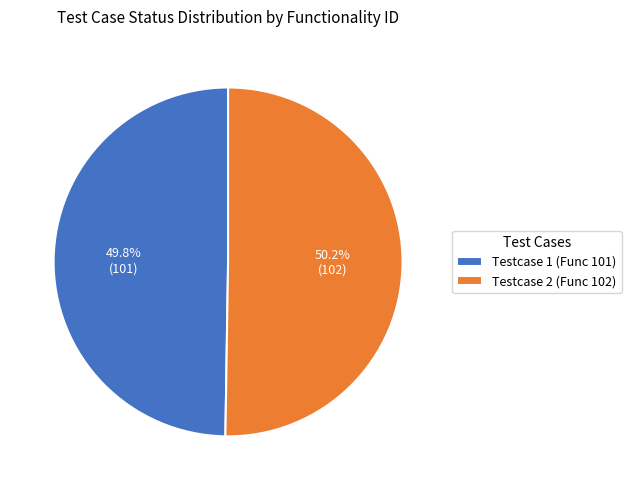

Count the number of slices in the pie.

2